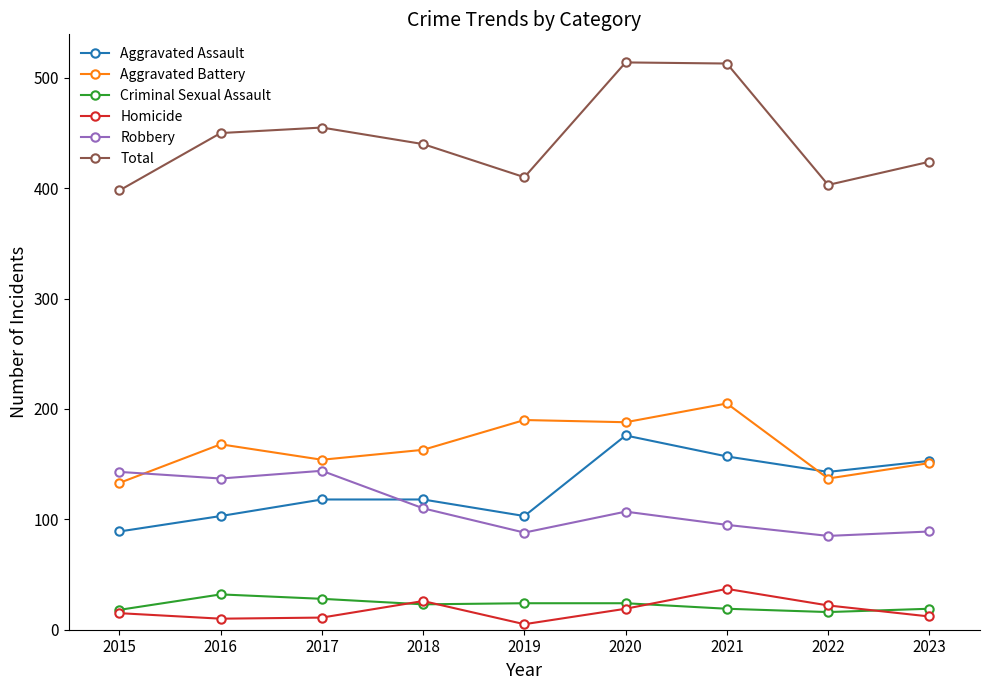

Which label corresponds to the smallest value in the chart?

2019